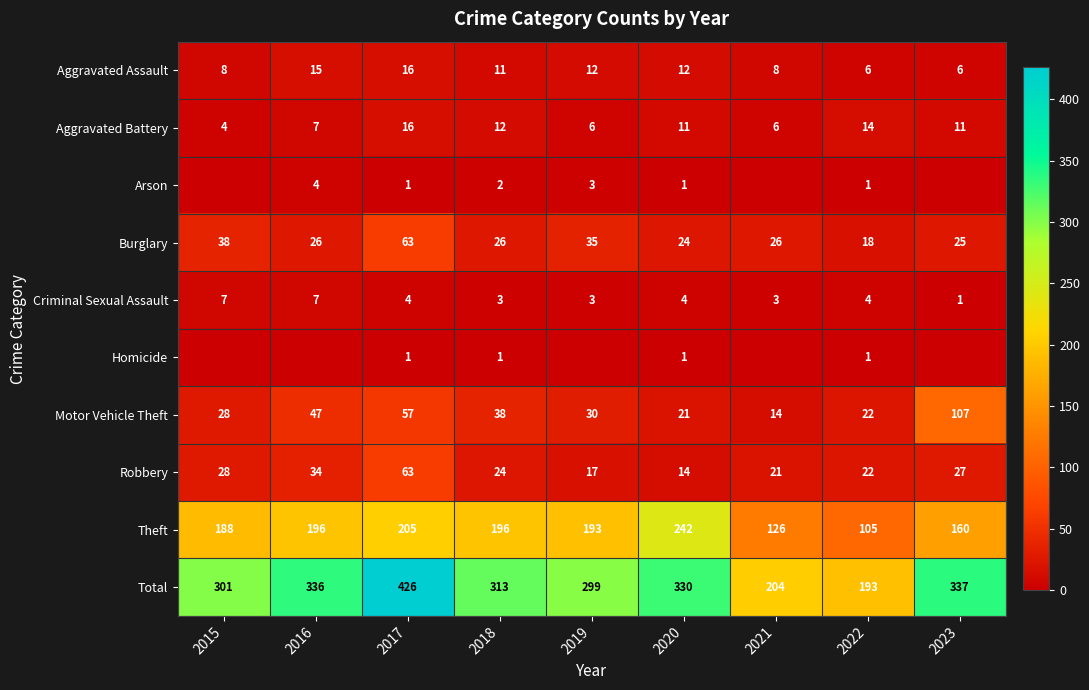

What is the total value across all series at 2019?

598